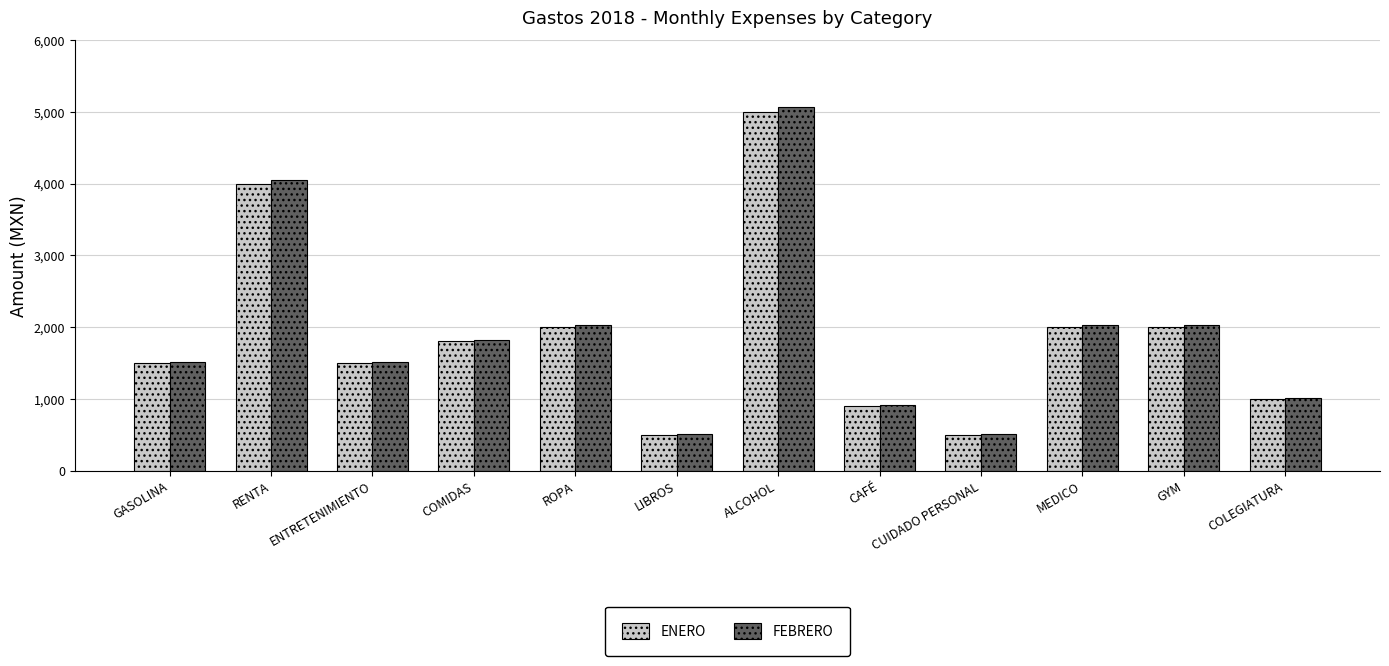

What is the total value across all series at ROPA?

4025.0